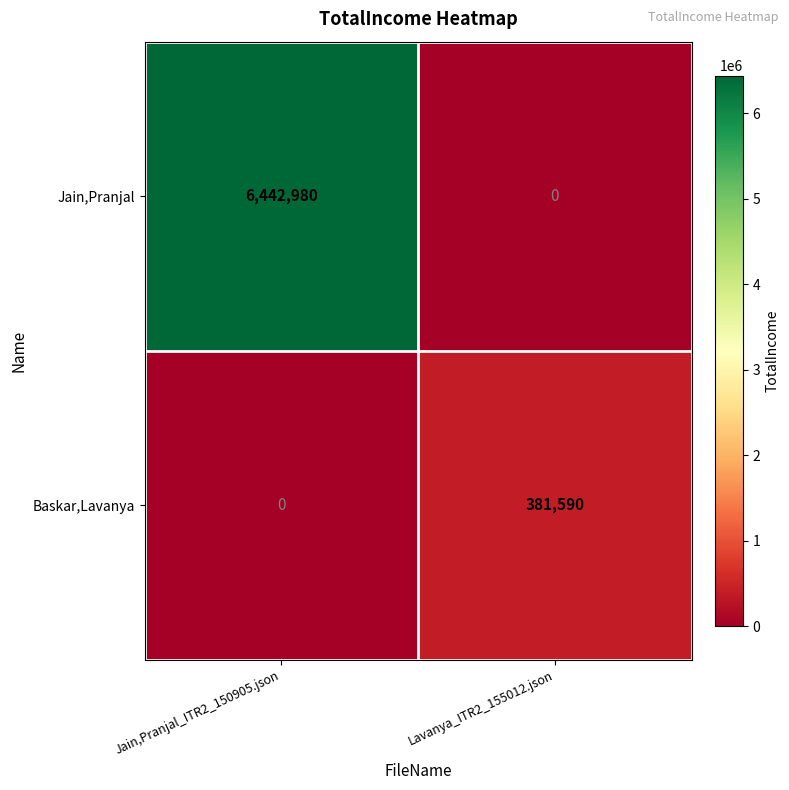

Rank the series by their average value, from highest to lowest.

Jain,Pranjal, Baskar,Lavanya